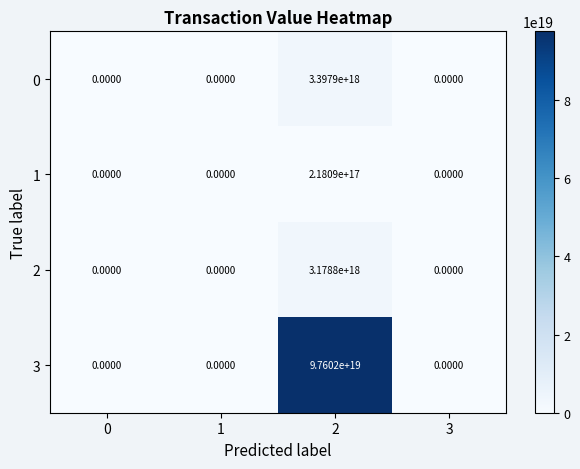

Which series has the largest total across all categories?

3